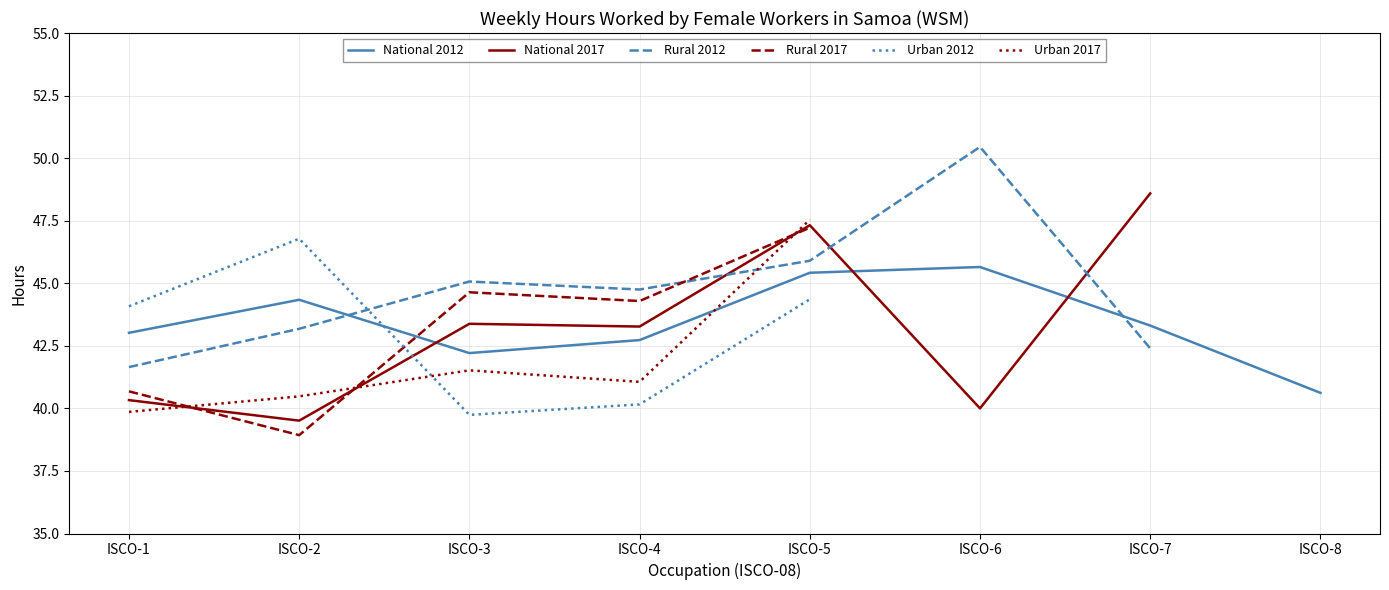

In National 2017, how many points are higher than both neighbors (excluding endpoints)?

2